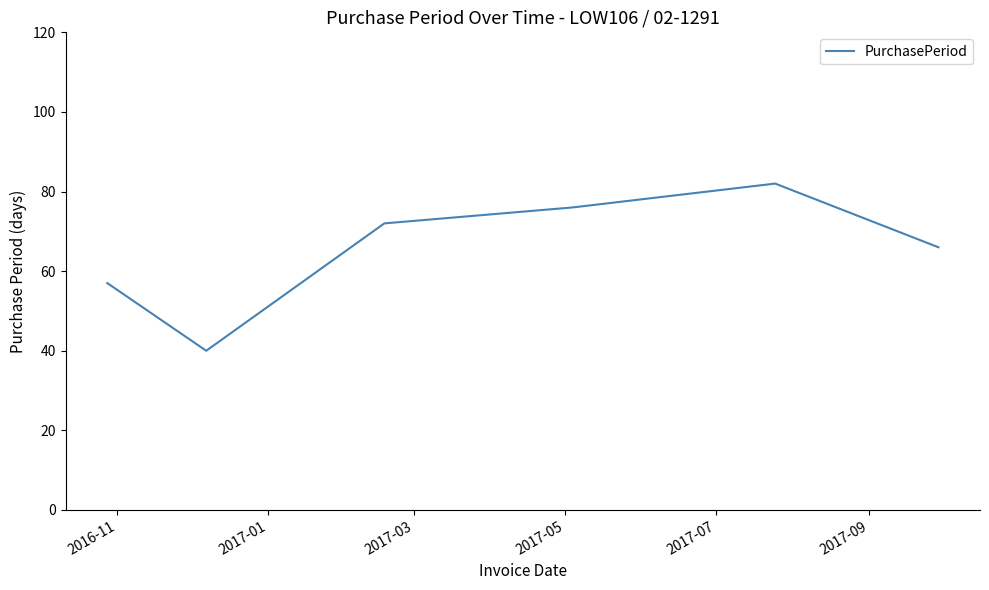

What is the greatest value displayed?

82